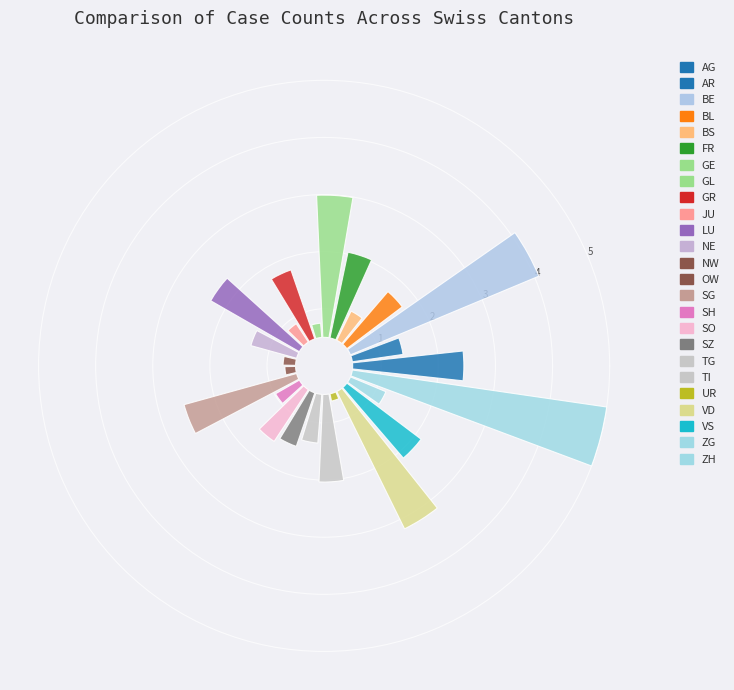

Is there a majority slice in this chart?

No